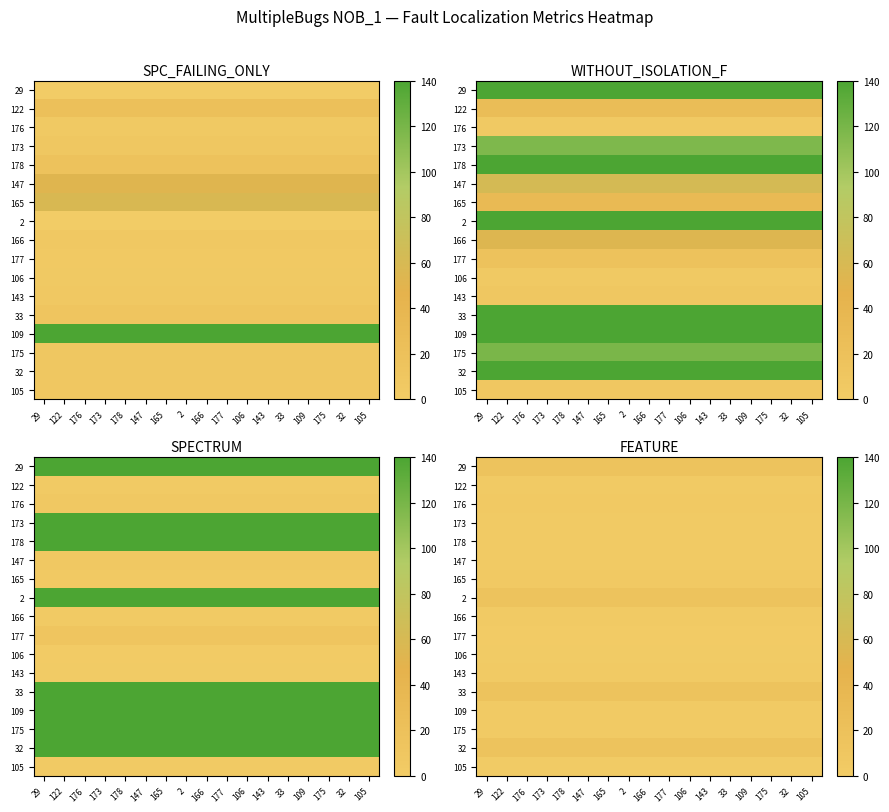

At which label is 105 closest to 2?

29